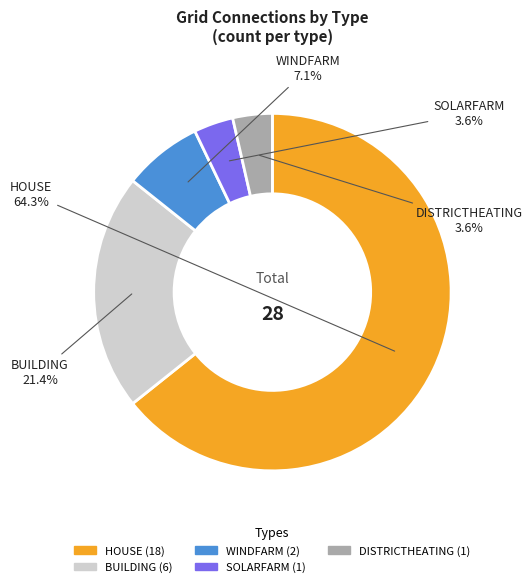

Is the sum of WINDFARM and DISTRICTHEATING greater than half?

No